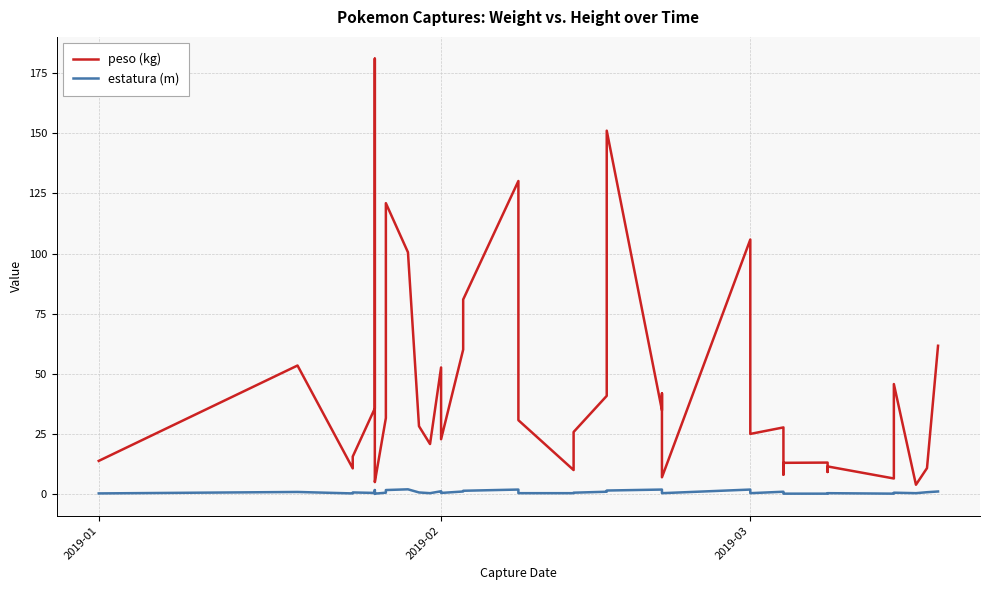

How many interior local peaks does the estatura (m) series have?

11